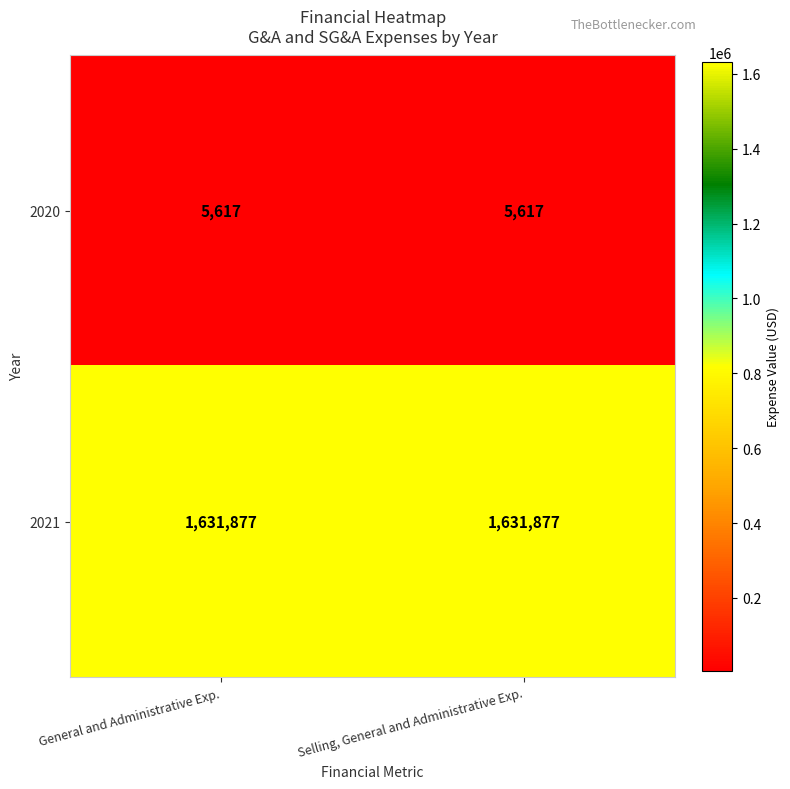

What value does the 2021 series have at Selling, General and Administrative Exp.?

1631877